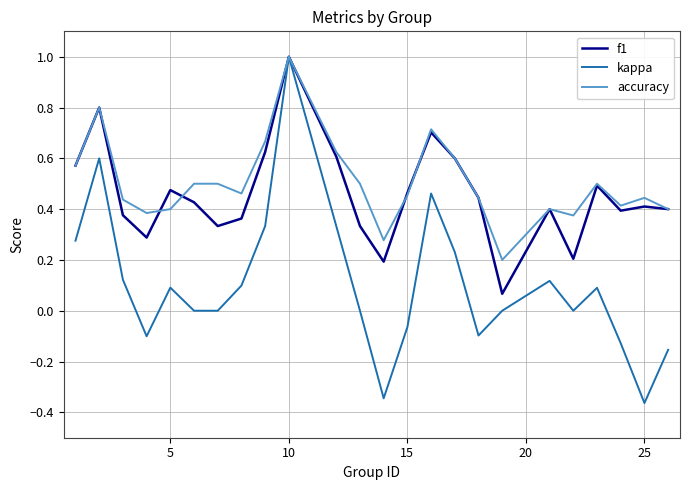

Which series has the widest spread of values?

kappa